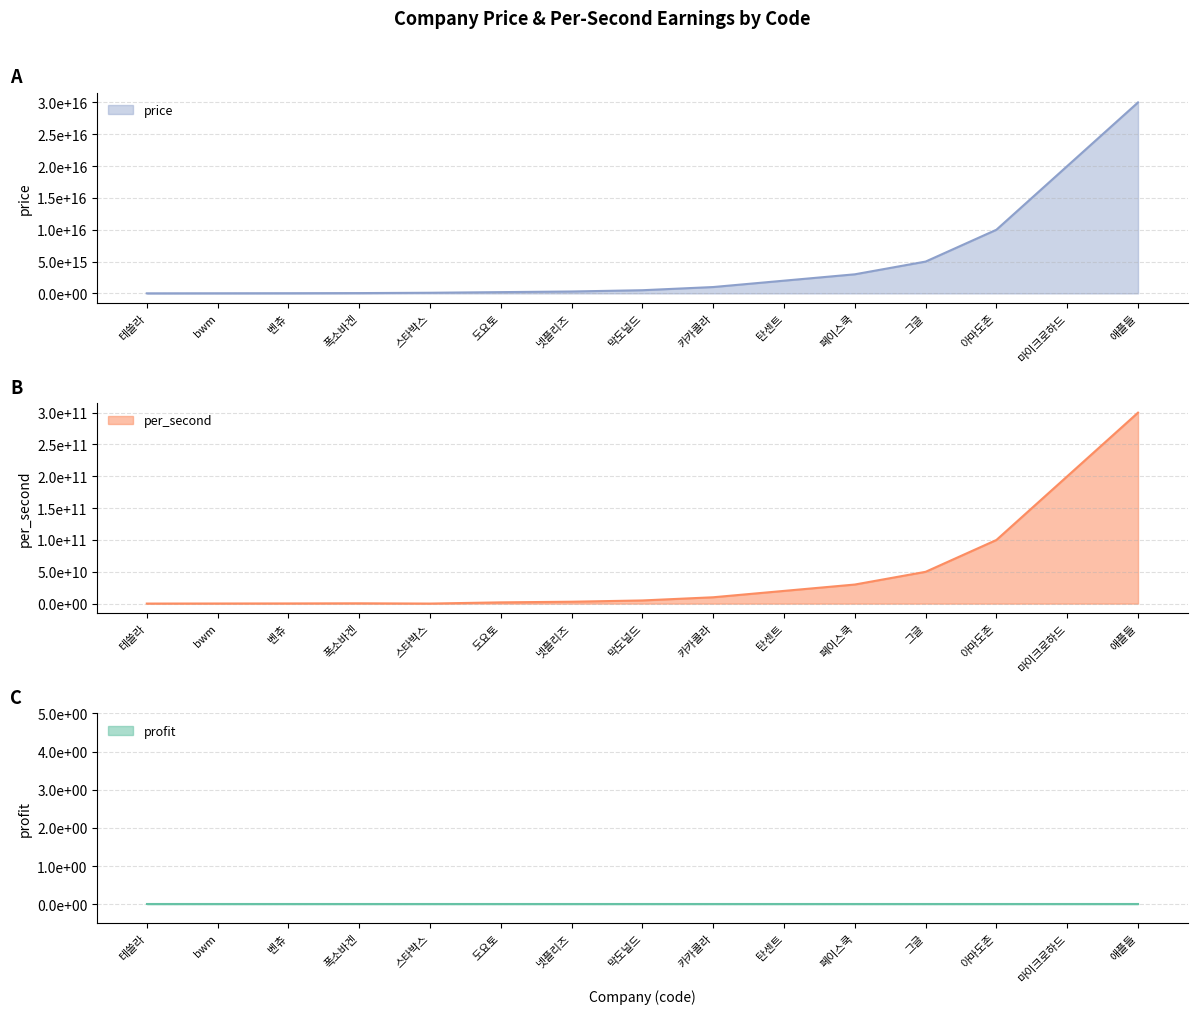

In per_second, how many points are lower than both neighbors (excluding endpoints)?

1